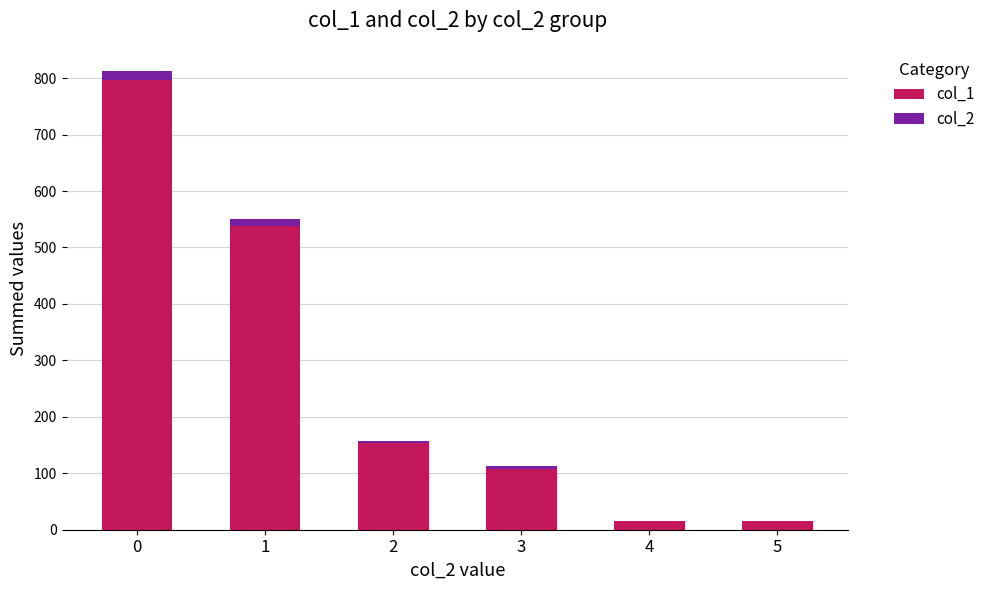

Is it true that col_1 equals 108 at 3?

True